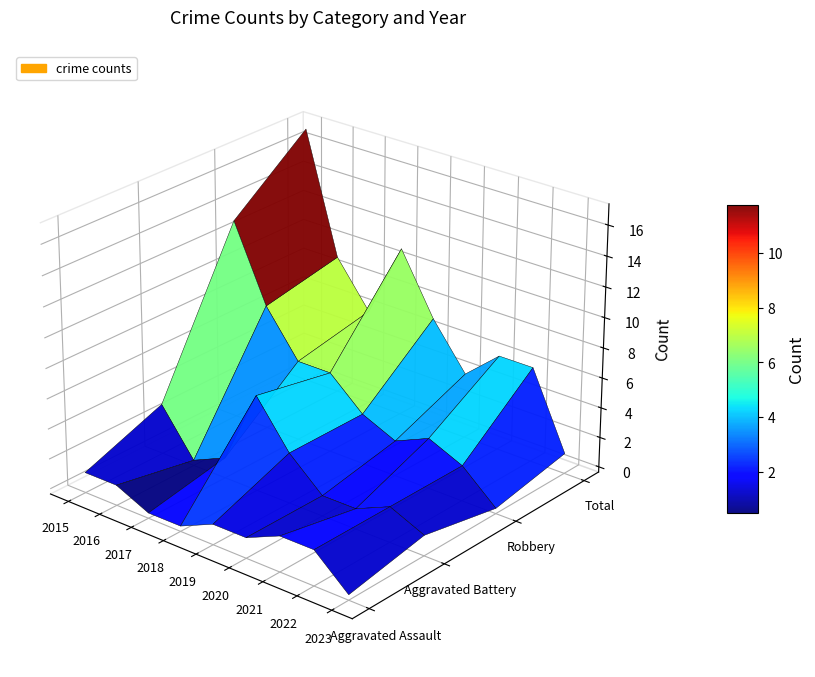

At how many categories does at least one series exceed 0?

9